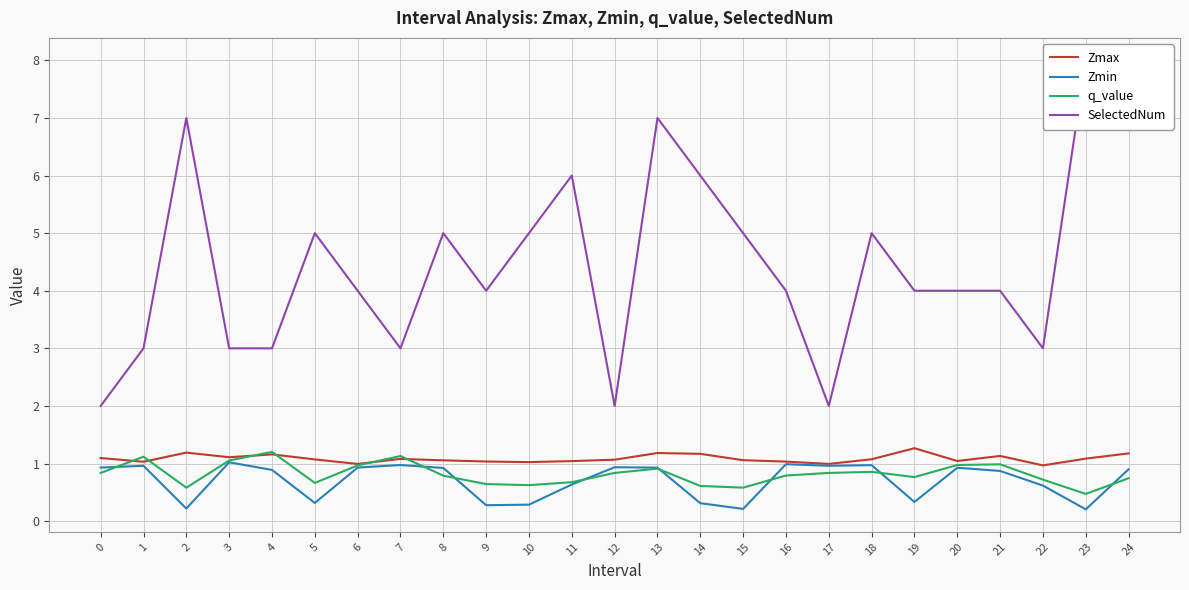

At which category is the sum across all series the highest?

13